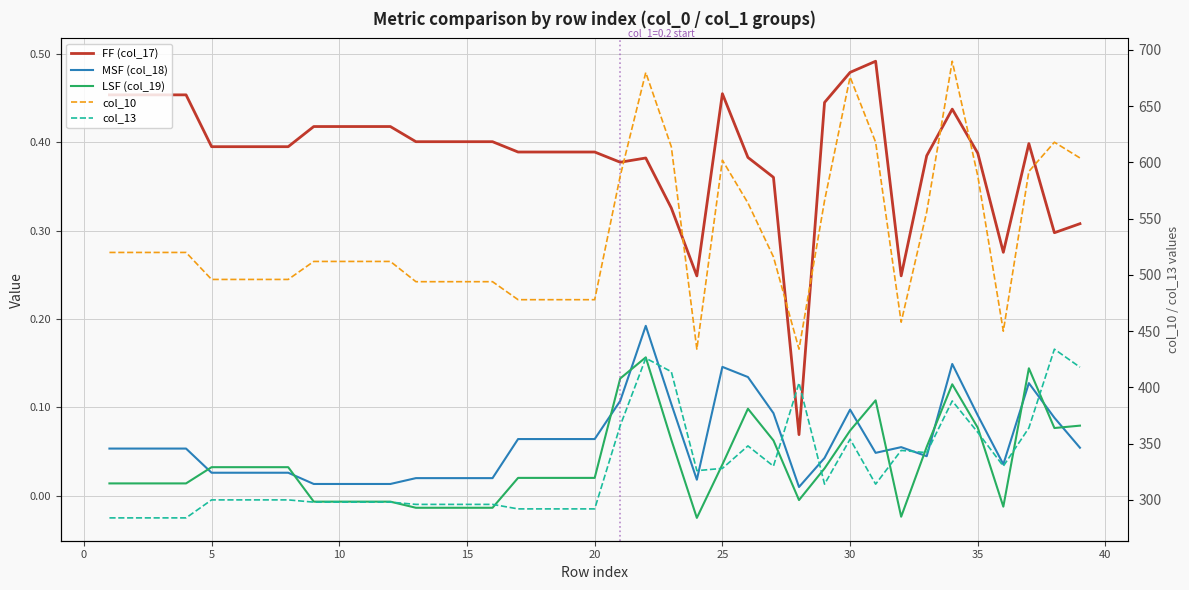

Which series has the largest range (max minus min)?

col_10